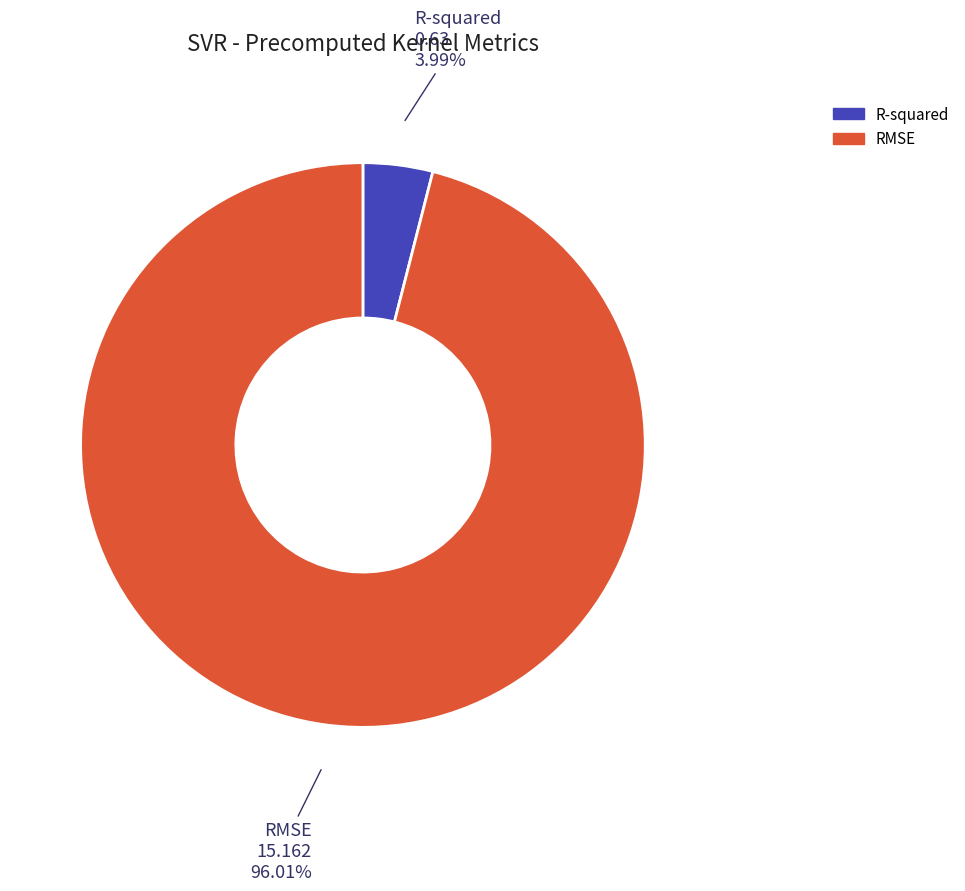

What is the total percentage of R-squared and RMSE?

100.0%